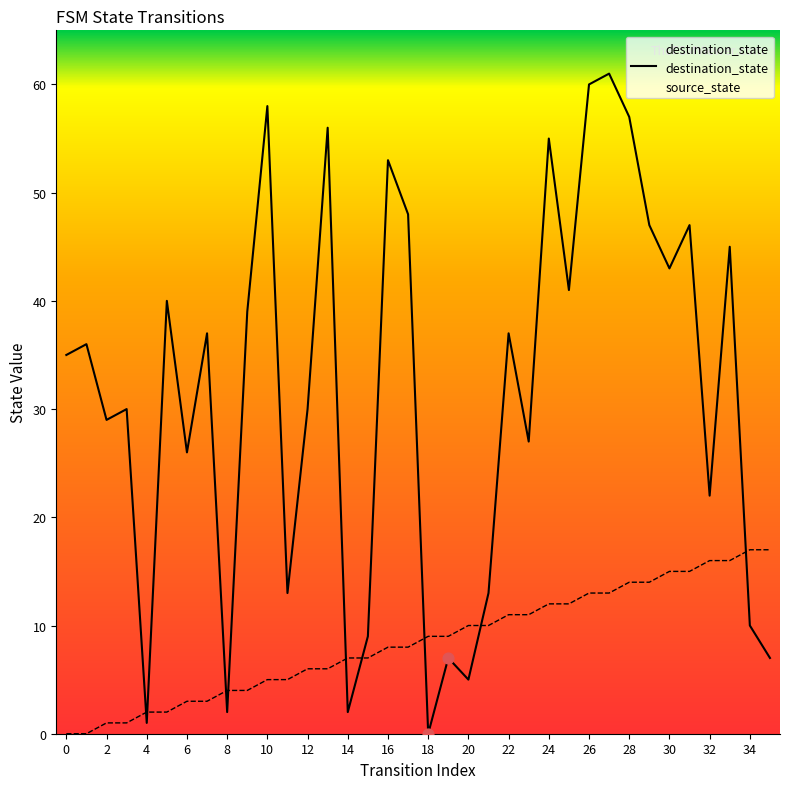

Which series has the widest spread of Y values?

destination_state